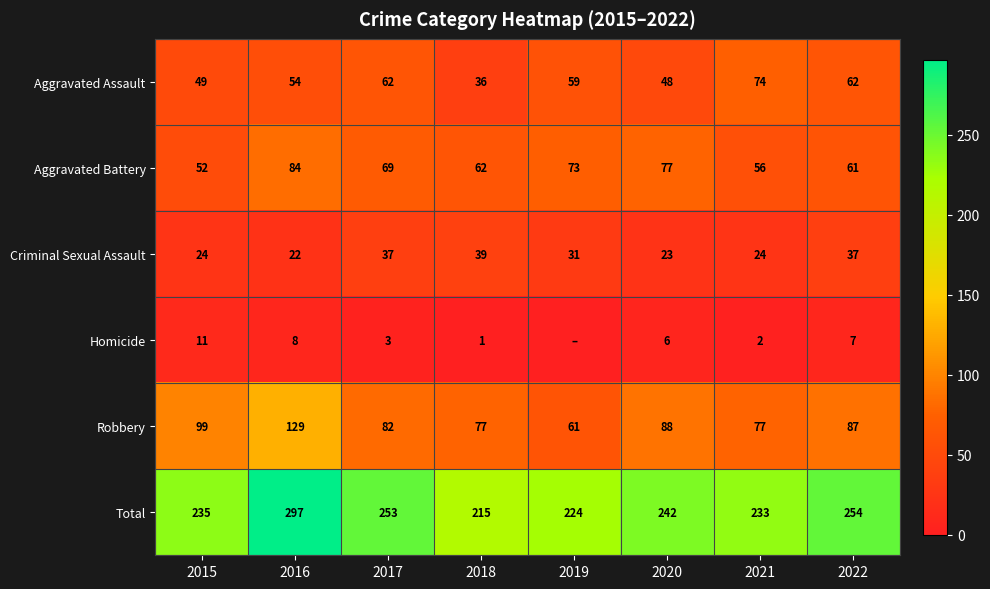

What is the highest value of the Criminal Sexual Assault series?

39